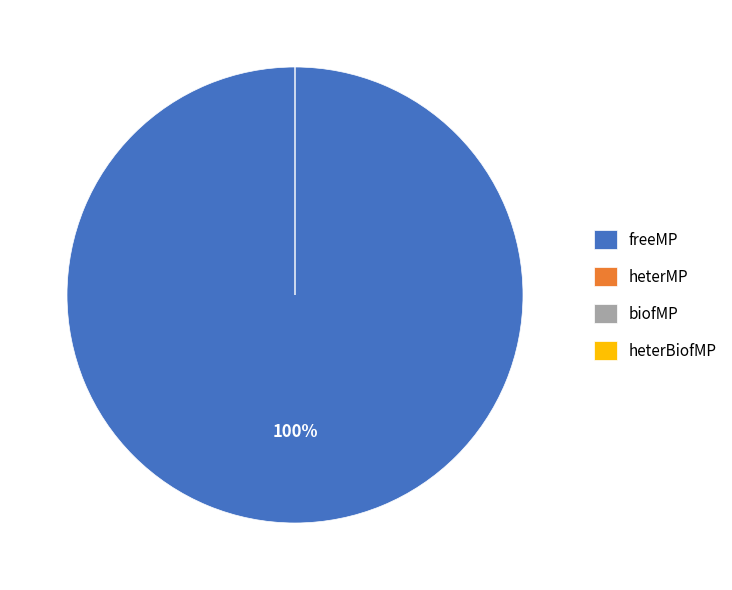

Is it true that biofMP is 1% of the pie?

False